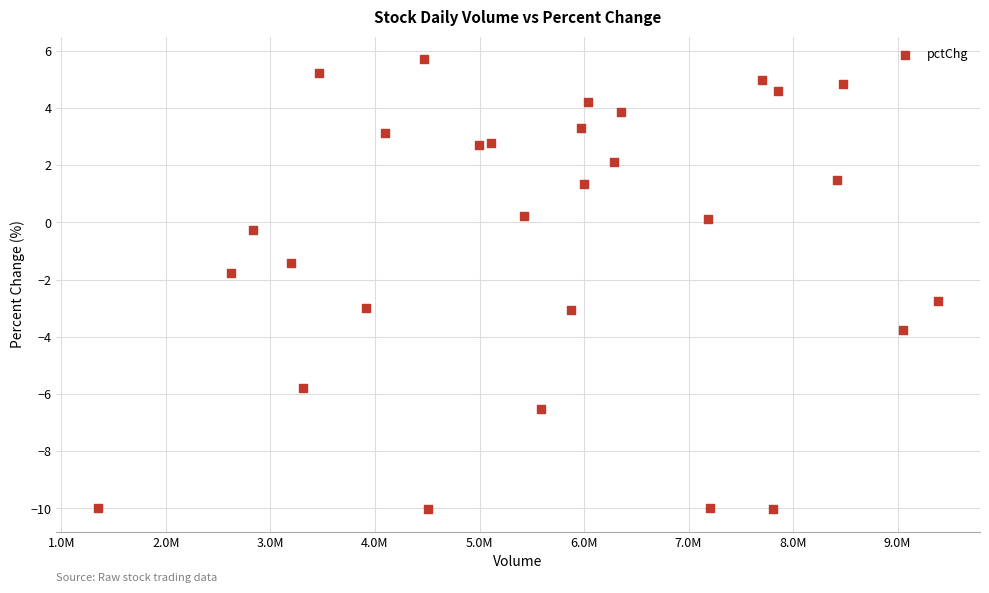

What Y value in the scatter plot is closest to -2?

-1.8